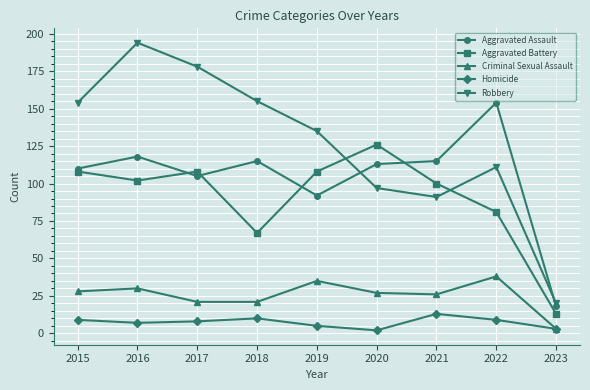

What is the value of the Homicide point at the 6th from the left?

2